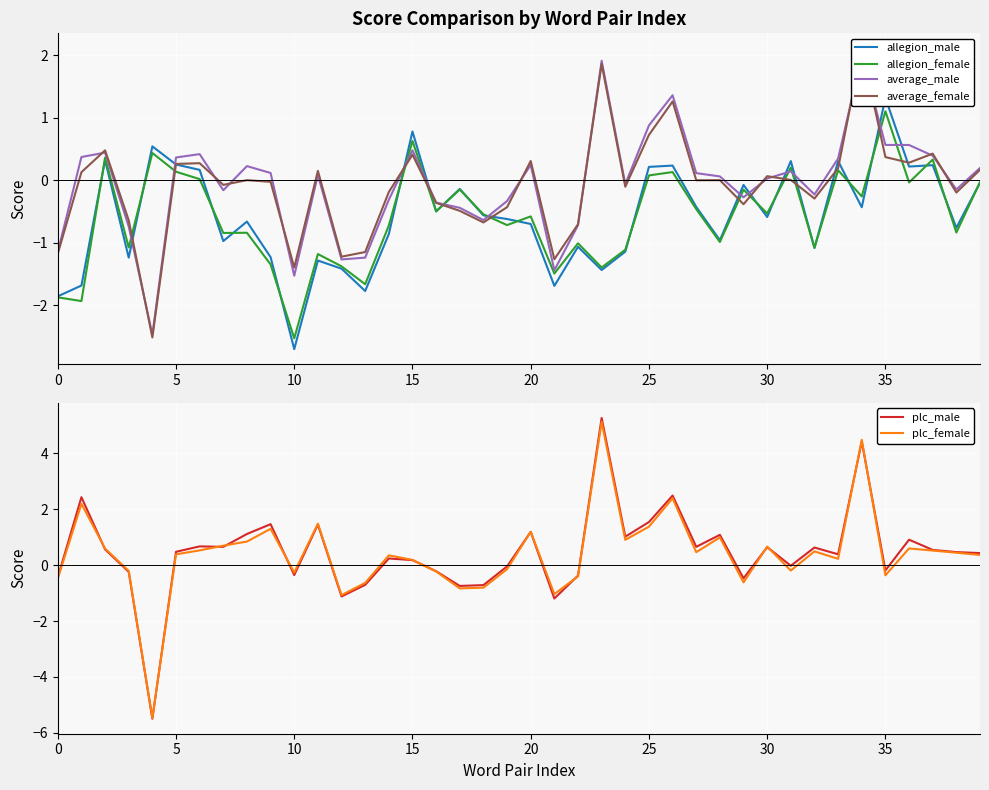

List the series in order of their peak value, highest first.

plc_male, plc_female, average_female, average_male, allegion_male, allegion_female